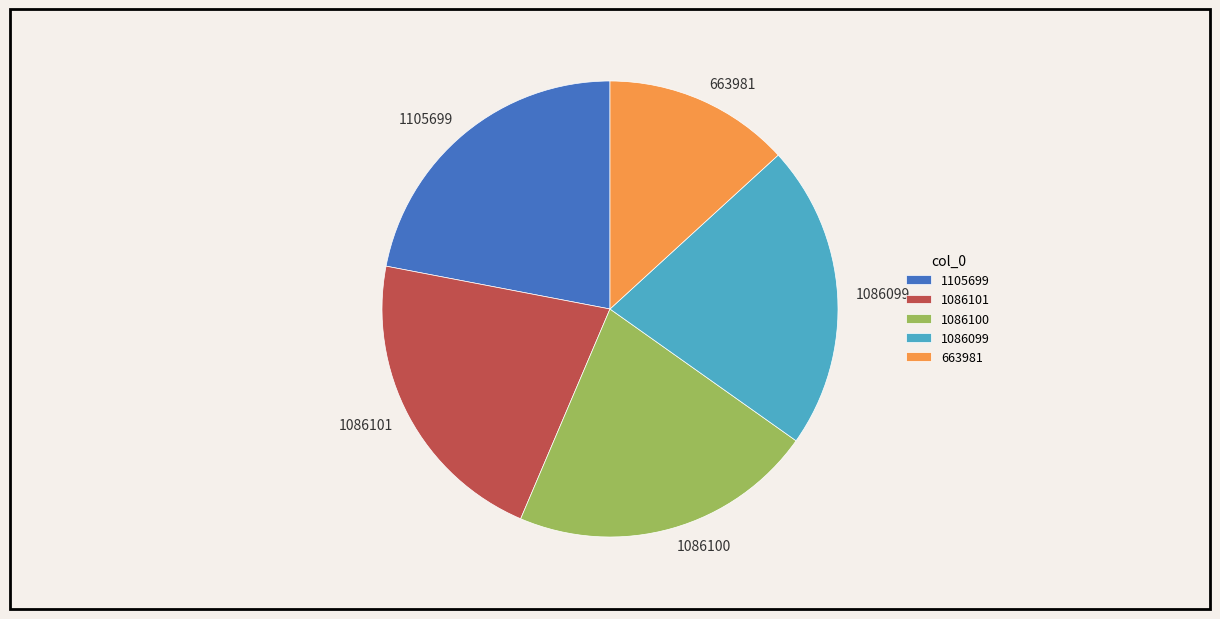

True or false: 663981 accounts for 23% of the total.

False